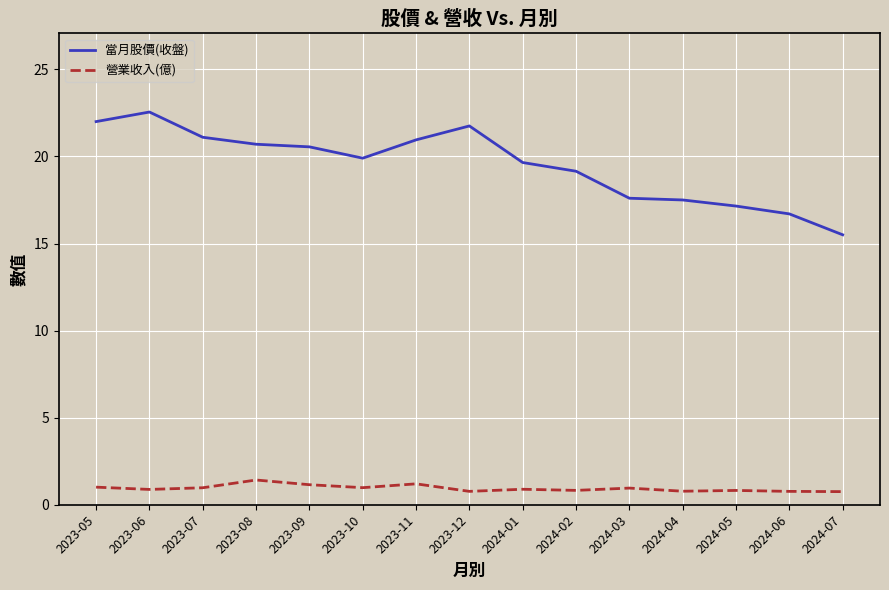

Does the chart have visible grid lines?

Yes